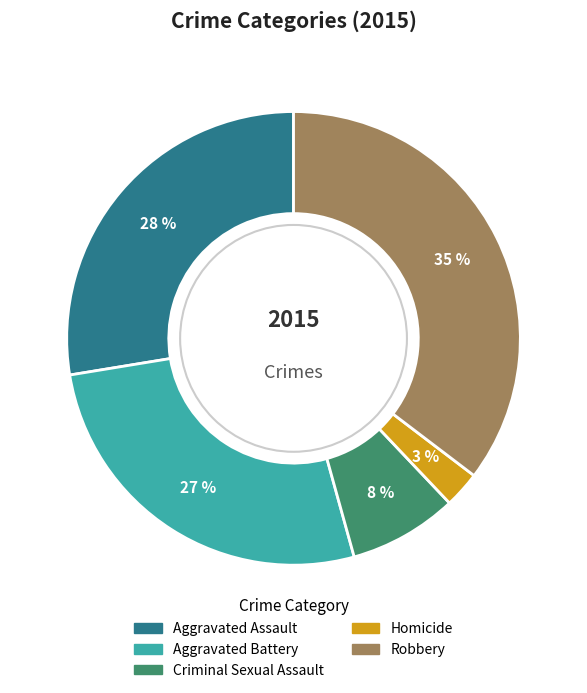

Rank the categories by value from lowest to highest.

Homicide, Criminal Sexual Assault, Aggravated Battery, Aggravated Assault, Robbery